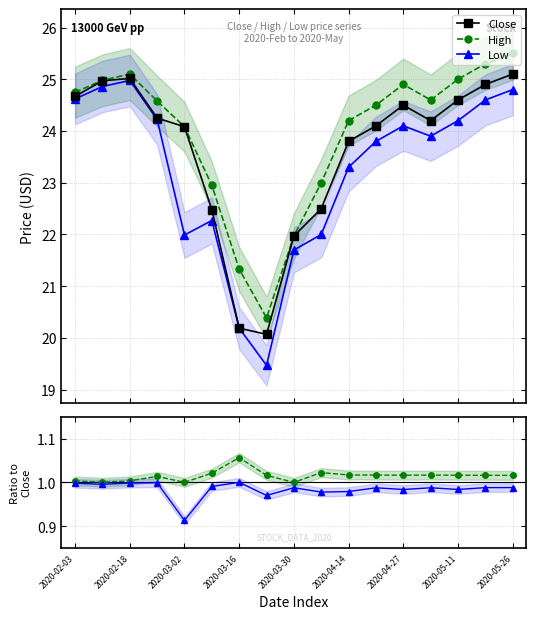

True or false: High and Low intersect in this chart.

False